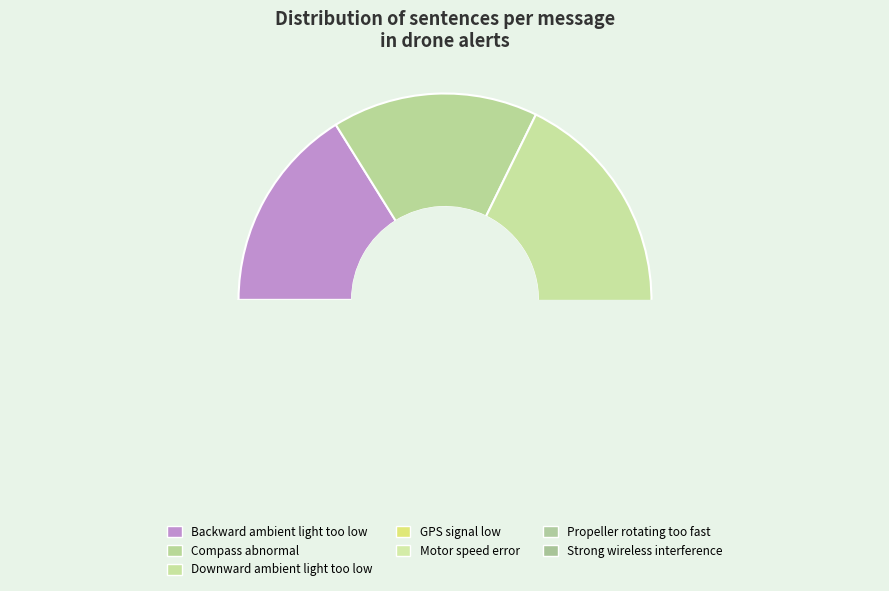

Does Propeller rotating
too fast represent more than half of the total?

No